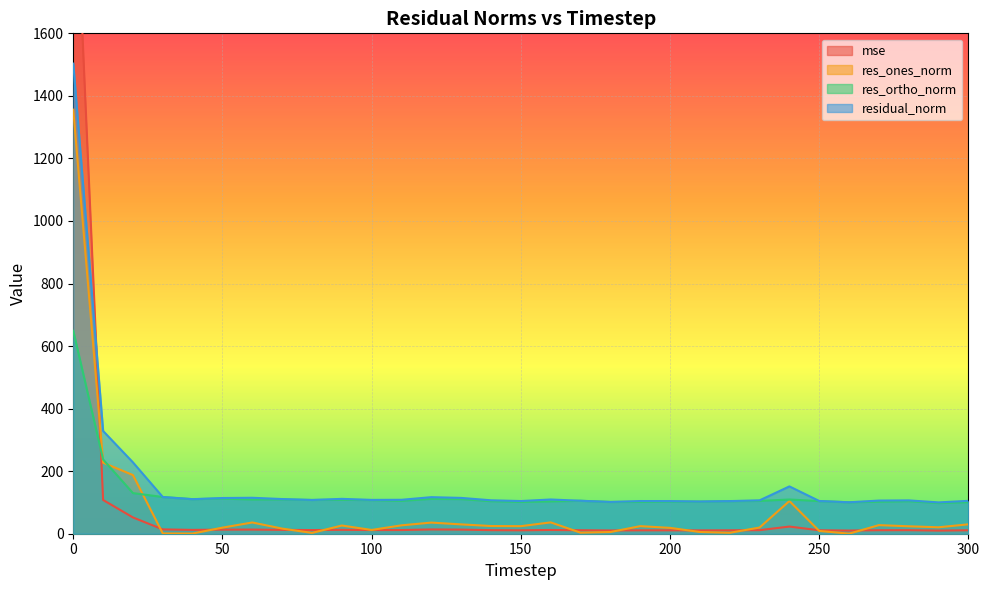

At which label does res_ones_norm reach its minimum?

260